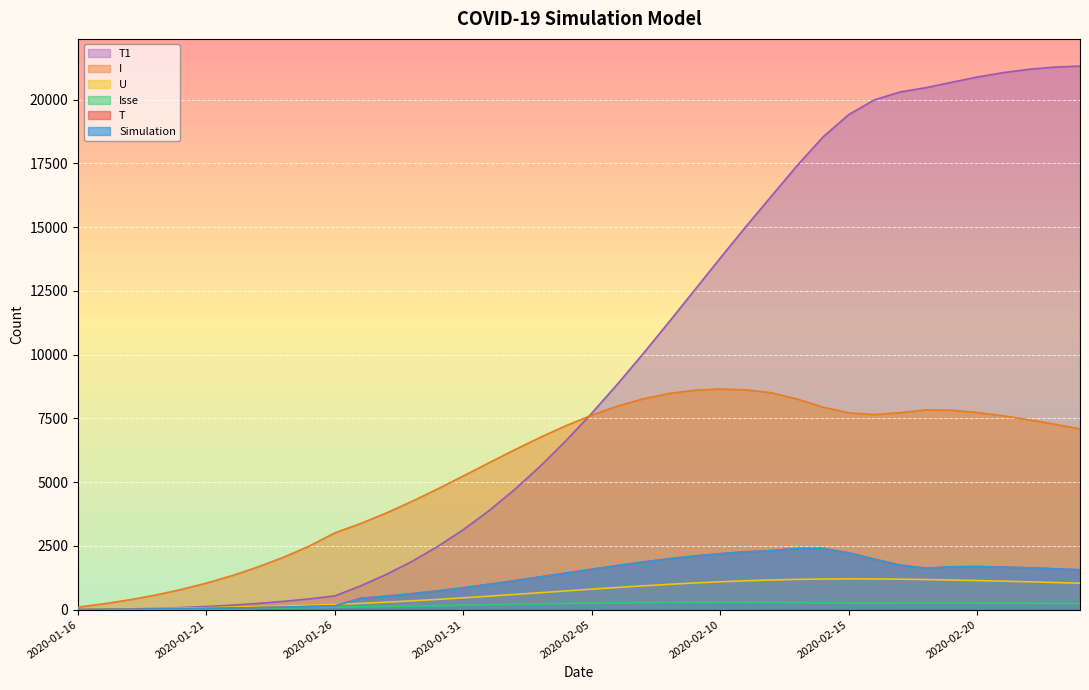

Does the chart display data point markers on the line(s)?

No